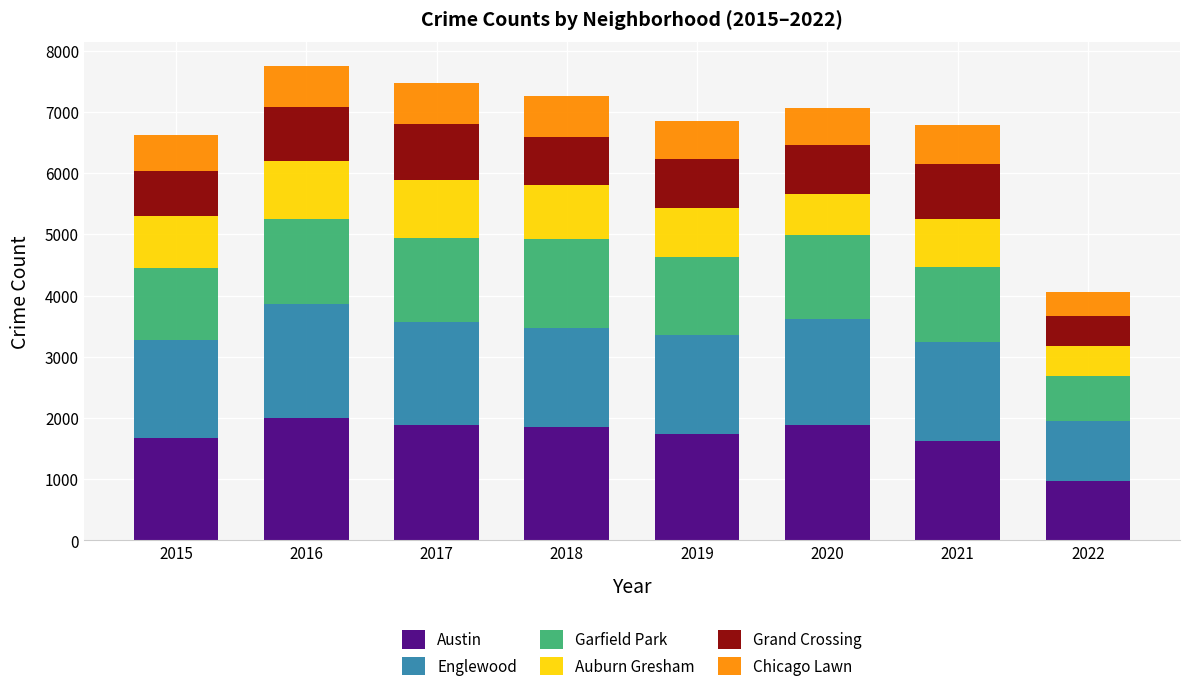

The value of Austin at 2016 is 668. True or false?

False